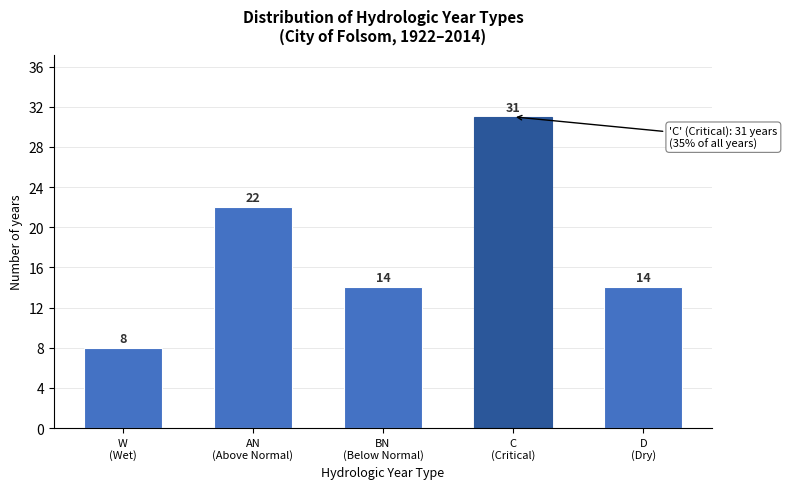

Reading right to left, transcribe all the data shown in this chart.

14	31	14	22	8